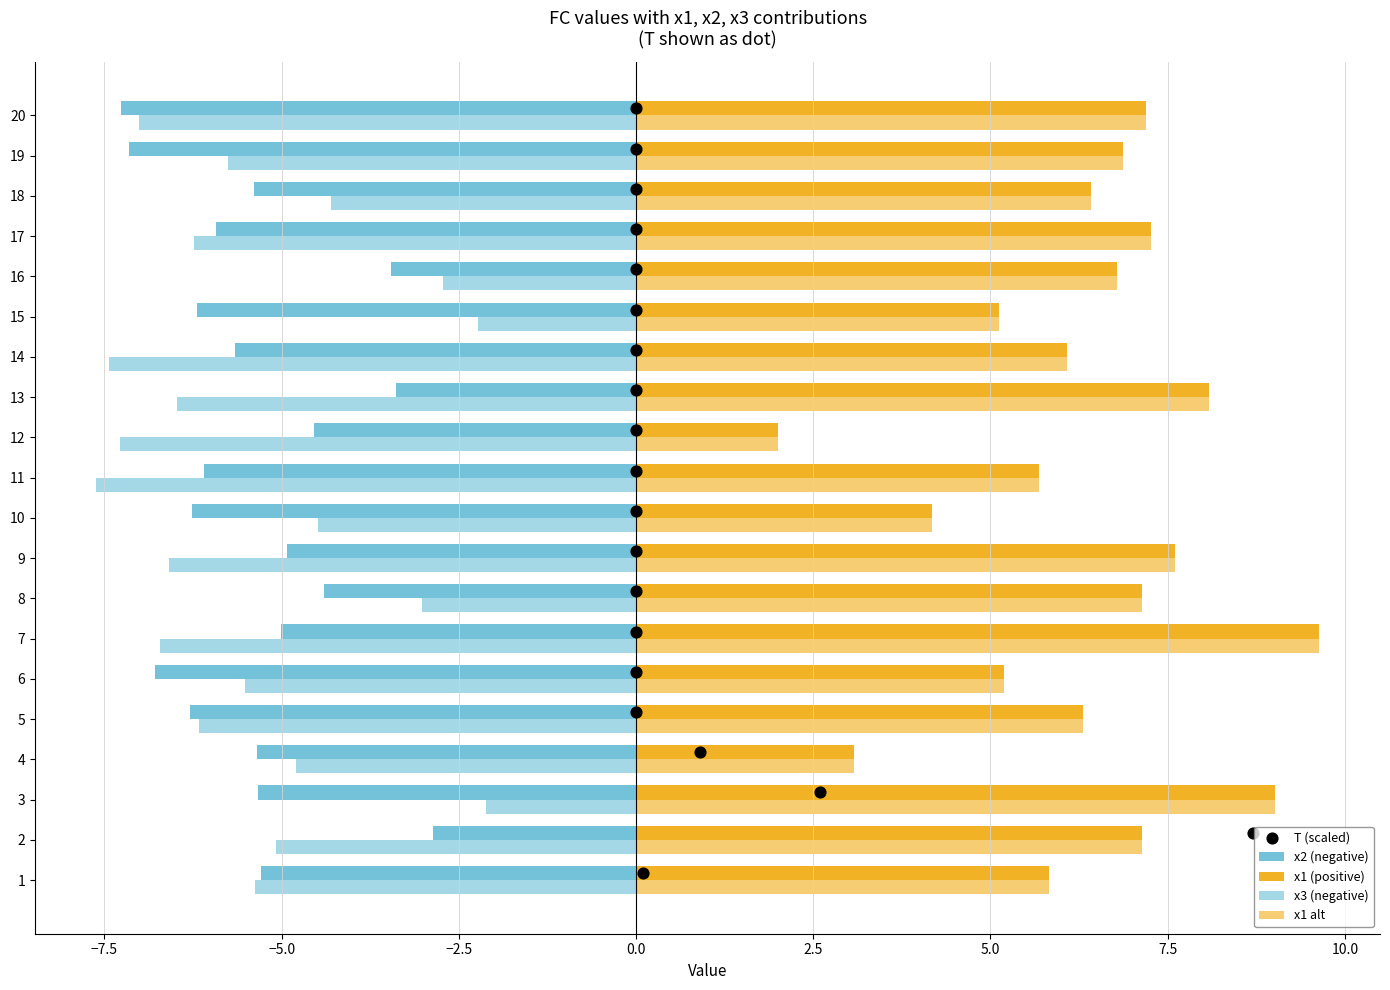

Which series reaches the minimum Y coordinate?

x3 (negative)